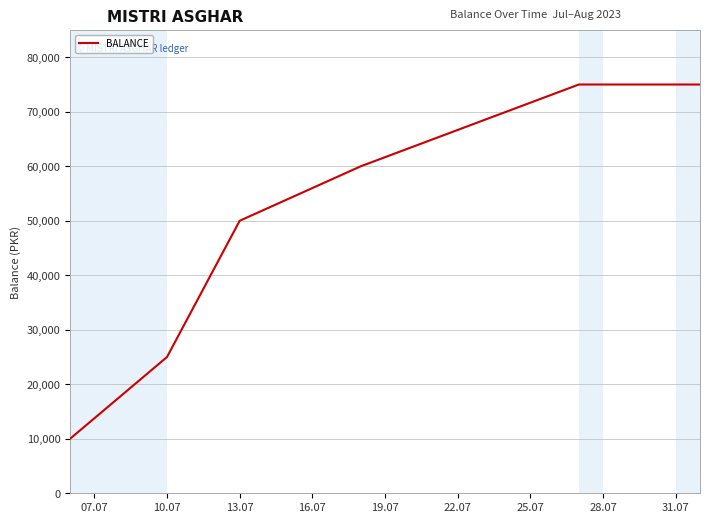

What is the smallest value displayed?

10000